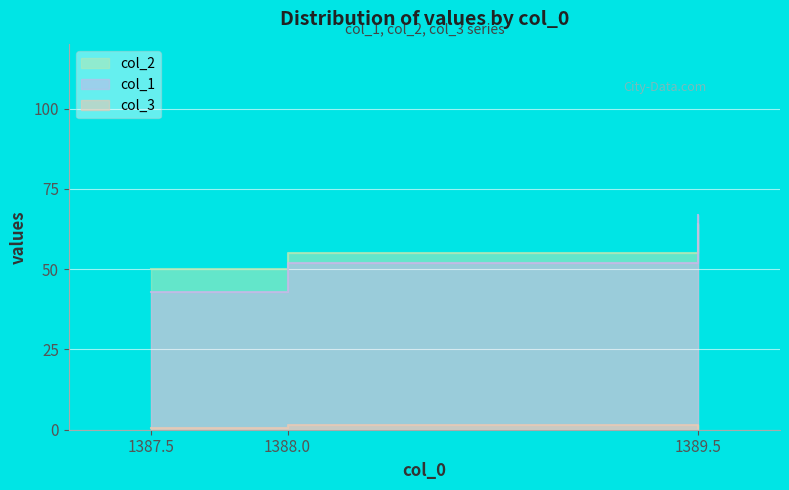

Does the chart display data point markers on the line(s)?

No